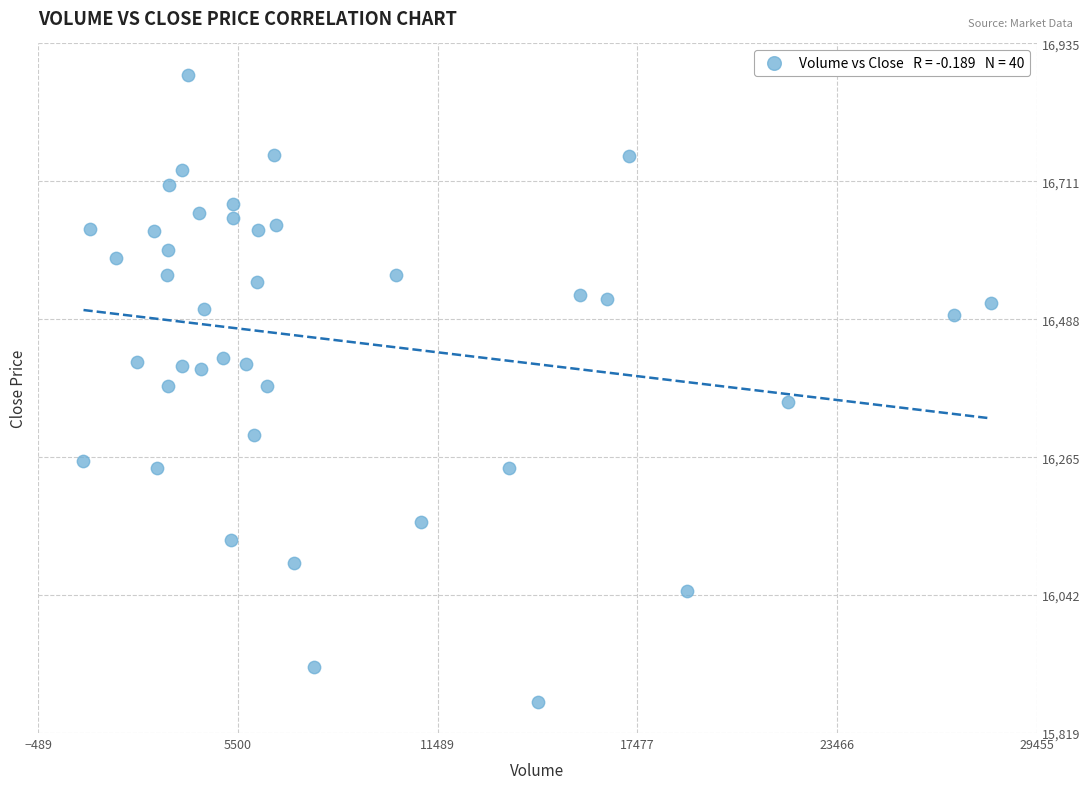

What is the range of Y values (max minus min)?

1014.7